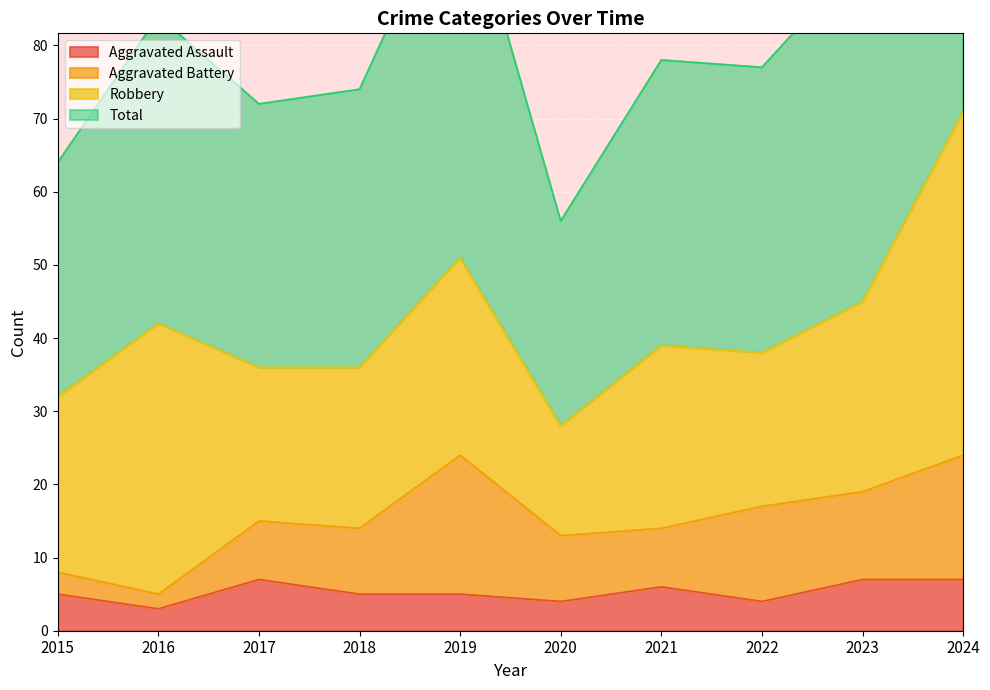

In Aggravated Assault, how many points are higher than both neighbors (excluding endpoints)?

2